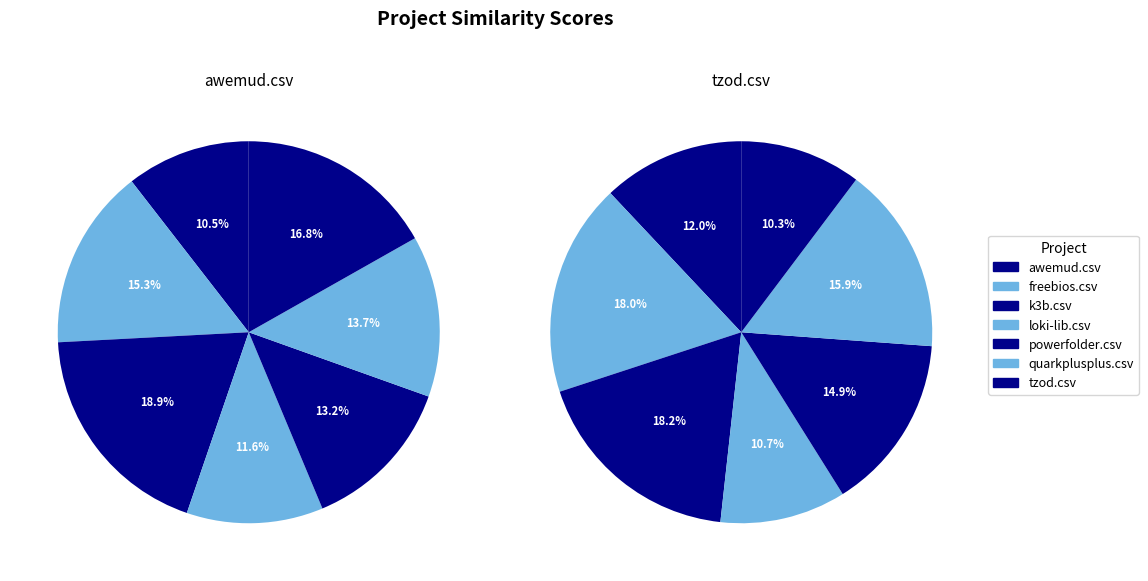

How many slices are in this pie chart?

7